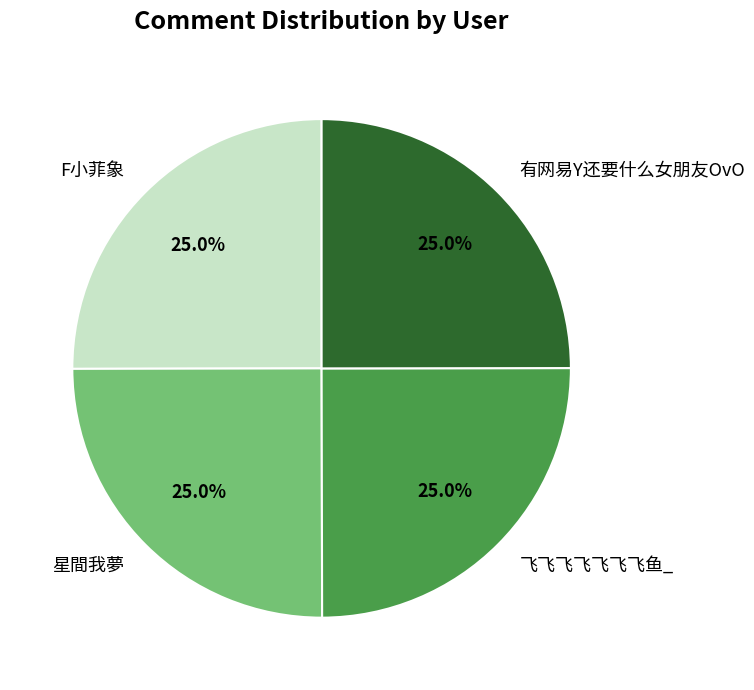

Approximately how many times larger is the value at 有网易Y还要什么女朋友OvO compared to F小菲象?

1.0